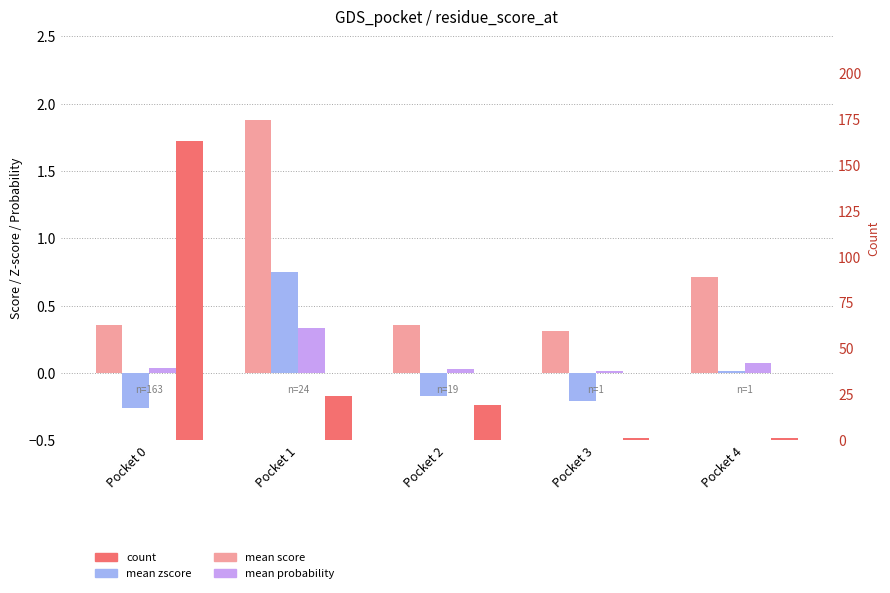

At which category is the sum across all series the highest?

Pocket 0